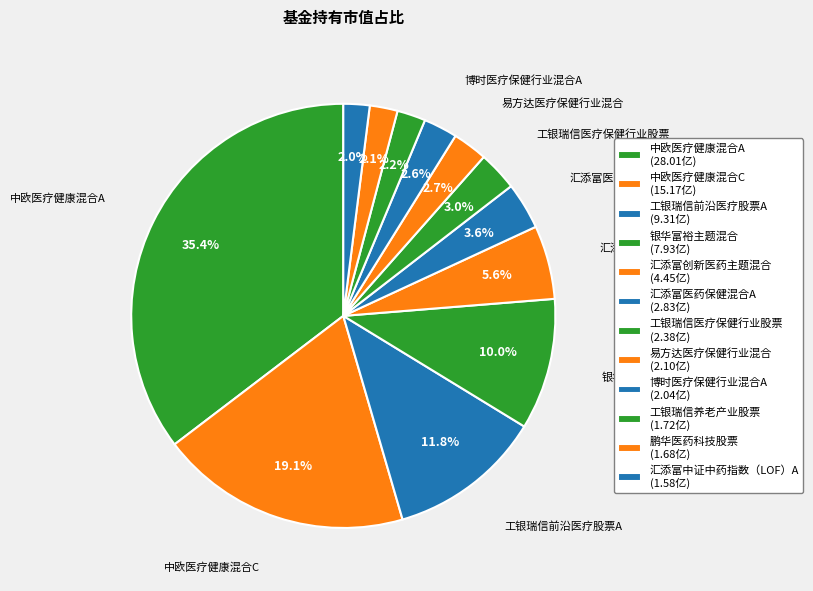

What is the total percentage of 汇添富创新医药主题混合 and 易方达医疗保健行业混合?

8.3%